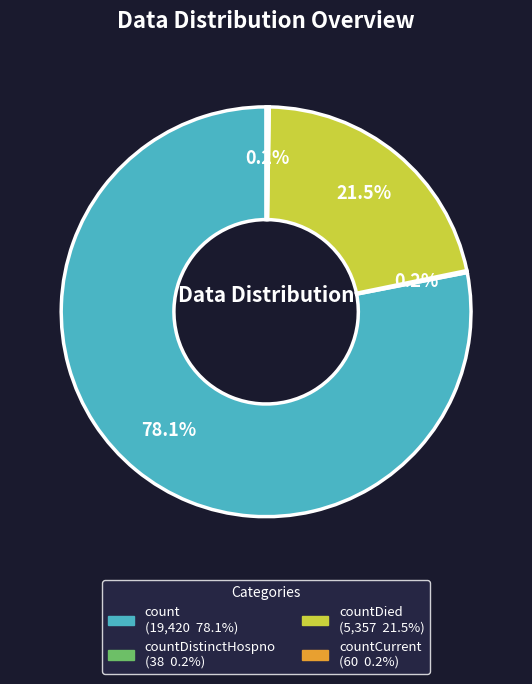

Is there a majority slice in this chart?

Yes